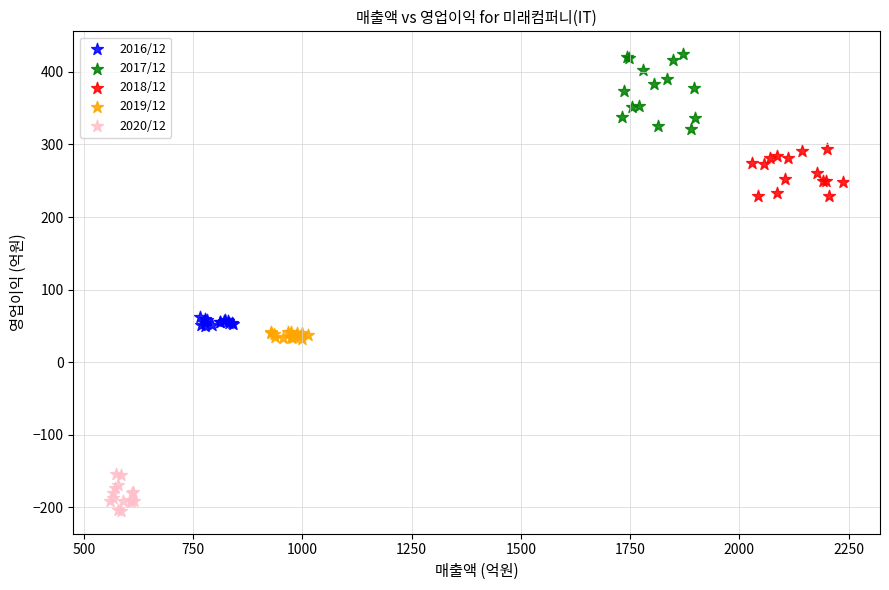

Which series reaches the maximum Y coordinate?

2017/12